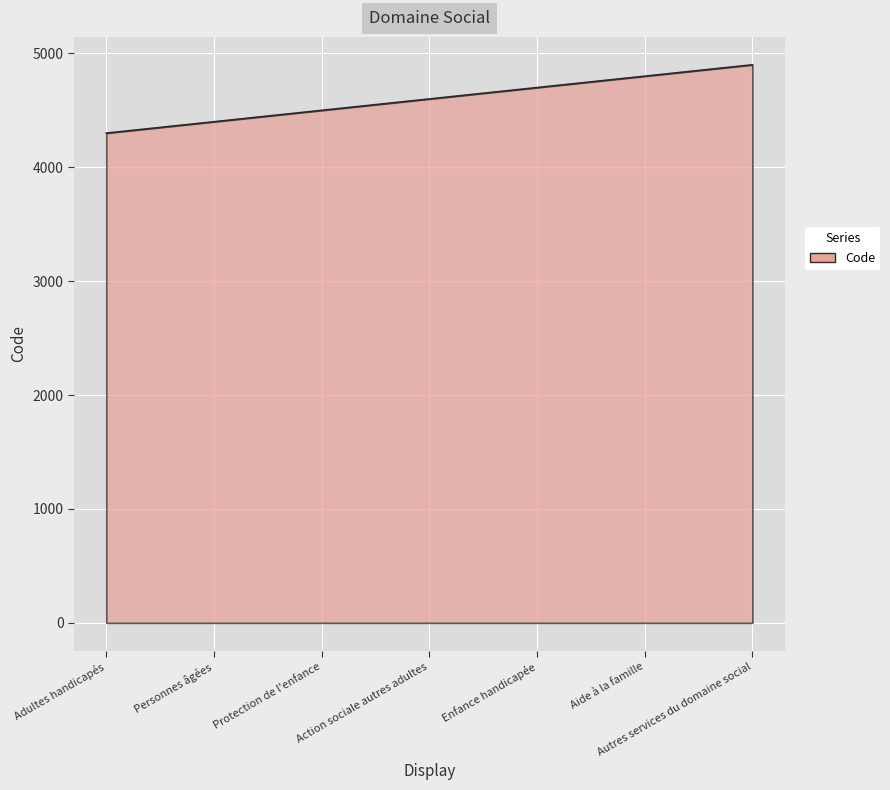

List the labels in order of value, largest first.

Autres services du domaine social, Aide à la famille, Enfance handicapée, Action sociale autres adultes, Protection de l'enfance, Personnes âgées, Adultes handicapés